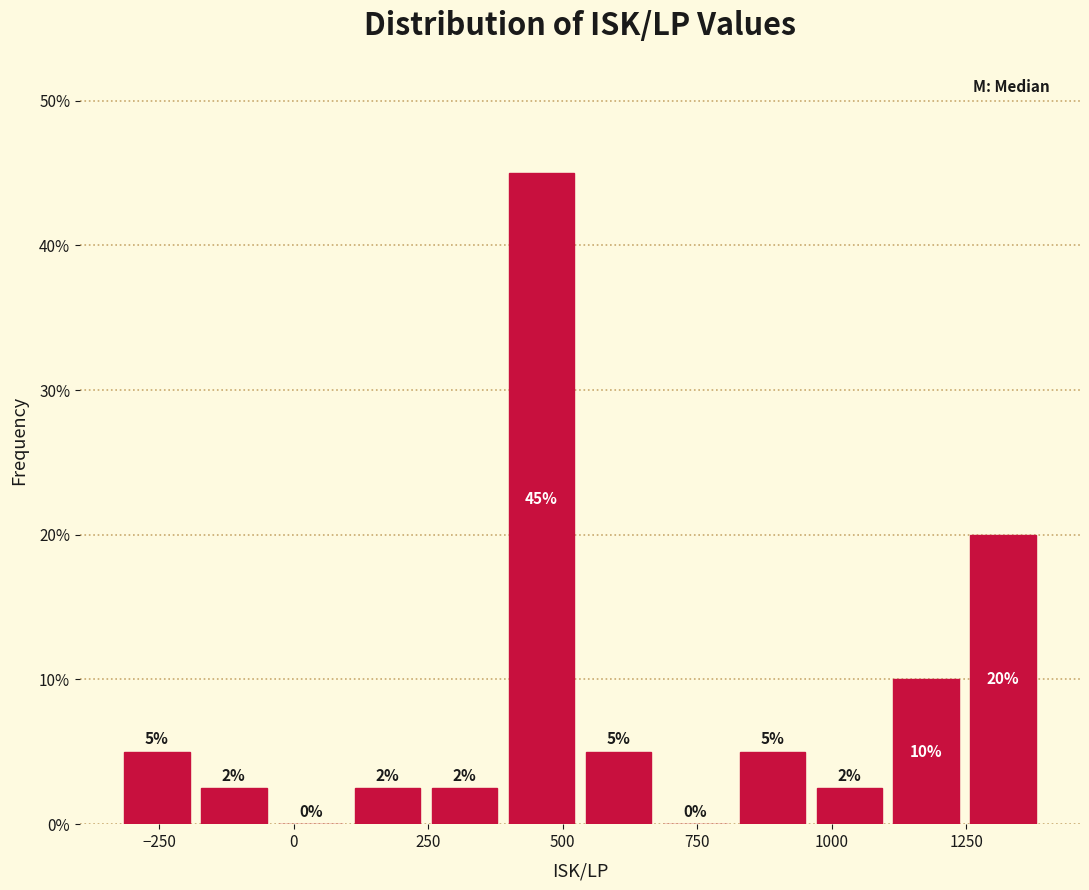

Around what value on the x-axis is the tallest bar? Give the approximate position of its centre, as read against the axis.

450